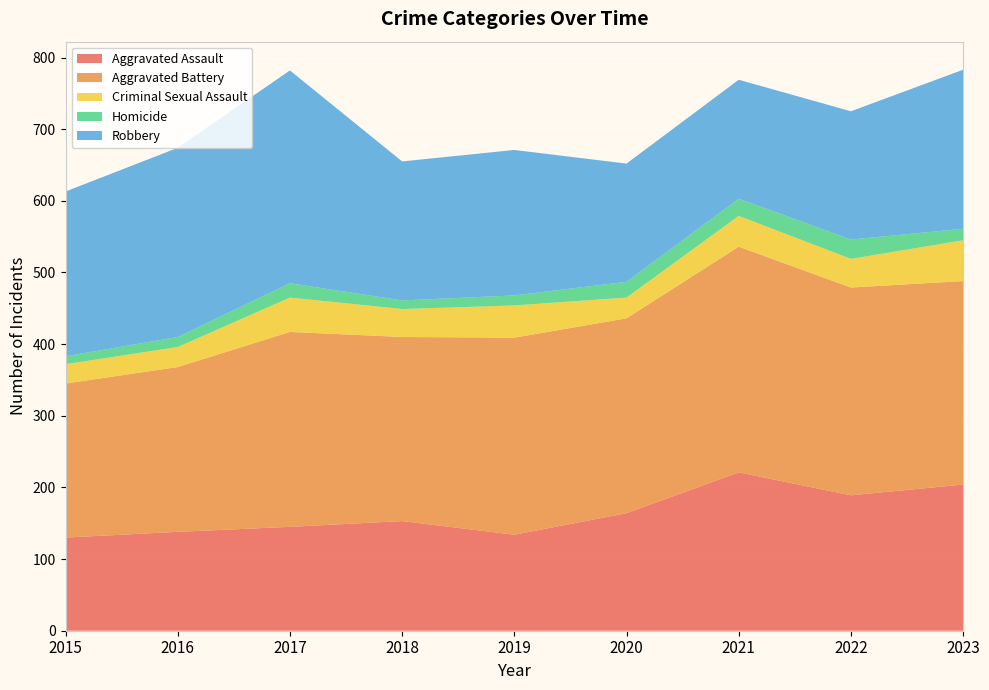

Reading right to left, what are all the values shown in this chart?

Aggravated Assault: 204	189	221	164	134	153	145	138	130
Aggravated Battery: 284	290	315	272	275	257	272	230	215
Criminal Sexual Assault: 57	40	43	29	45	39	48	28	27
Homicide: 16	27	24	22	14	12	20	14	11
Robbery: 222	179	166	165	203	194	297	264	230